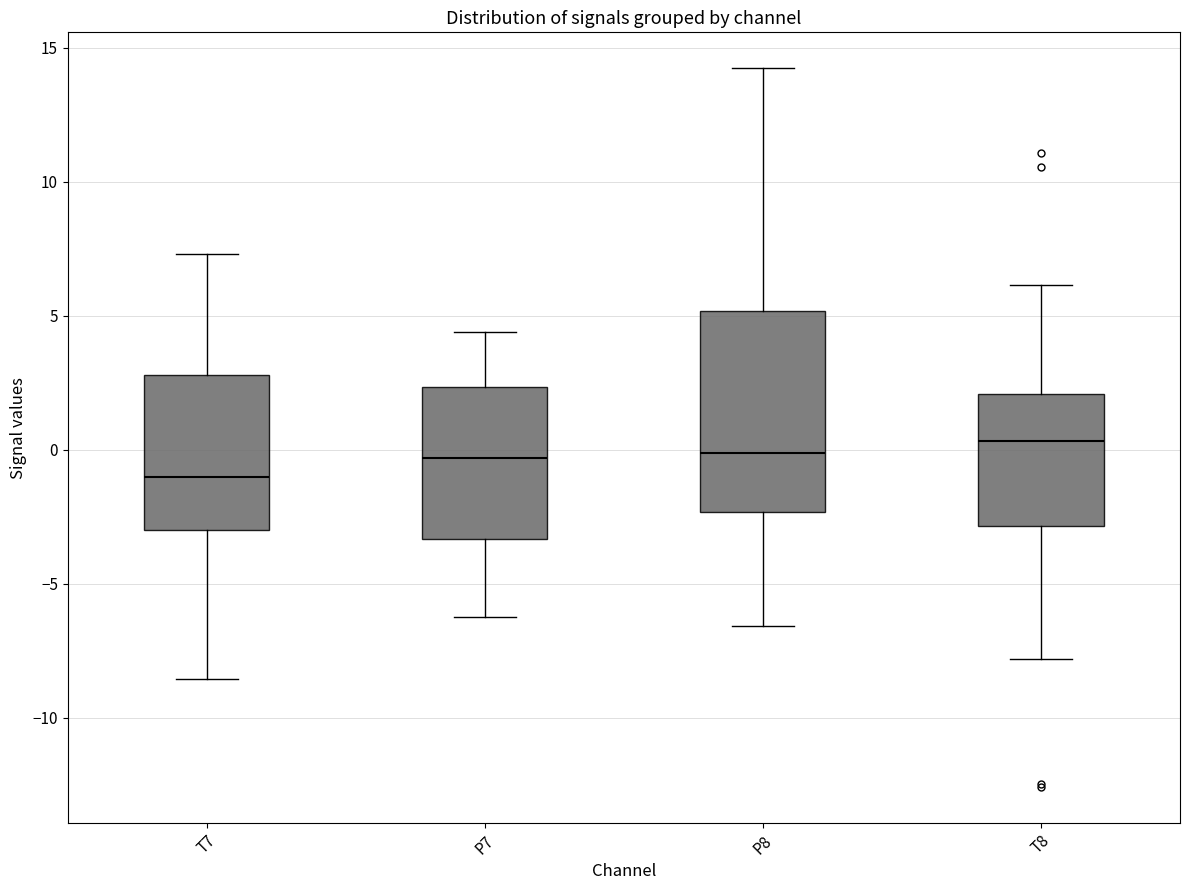

Comparing the boxes themselves (not the whiskers), which one is the tallest?

P8